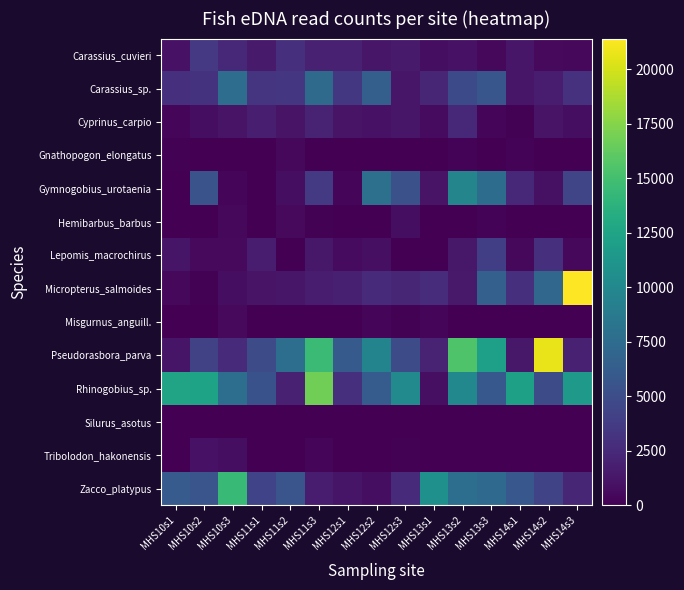

List the series in order of their peak value, highest first.

Micropterus_salmoides, Pseudorasbora_parva, Rhinogobius_sp., Zacco_platypus, Gymnogobius_urotaenia, Carassius_sp., Lepomis_macrochirus, Carassius_cuvieri, Cyprinus_carpio, Tribolodon_hakonensis, Hemibarbus_barbus, Misgurnus_anguill., Gnathopogon_elongatus, Silurus_asotus